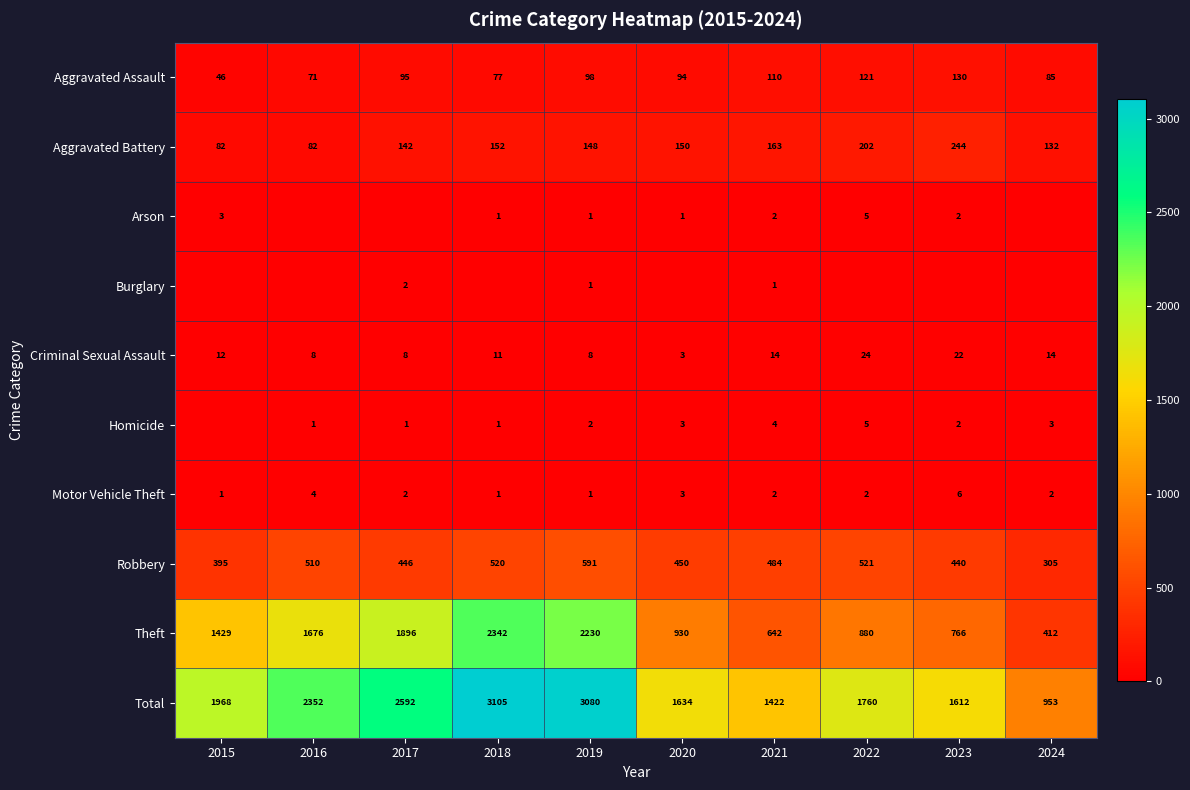

Between 2016 and 2020, which is larger?

2020